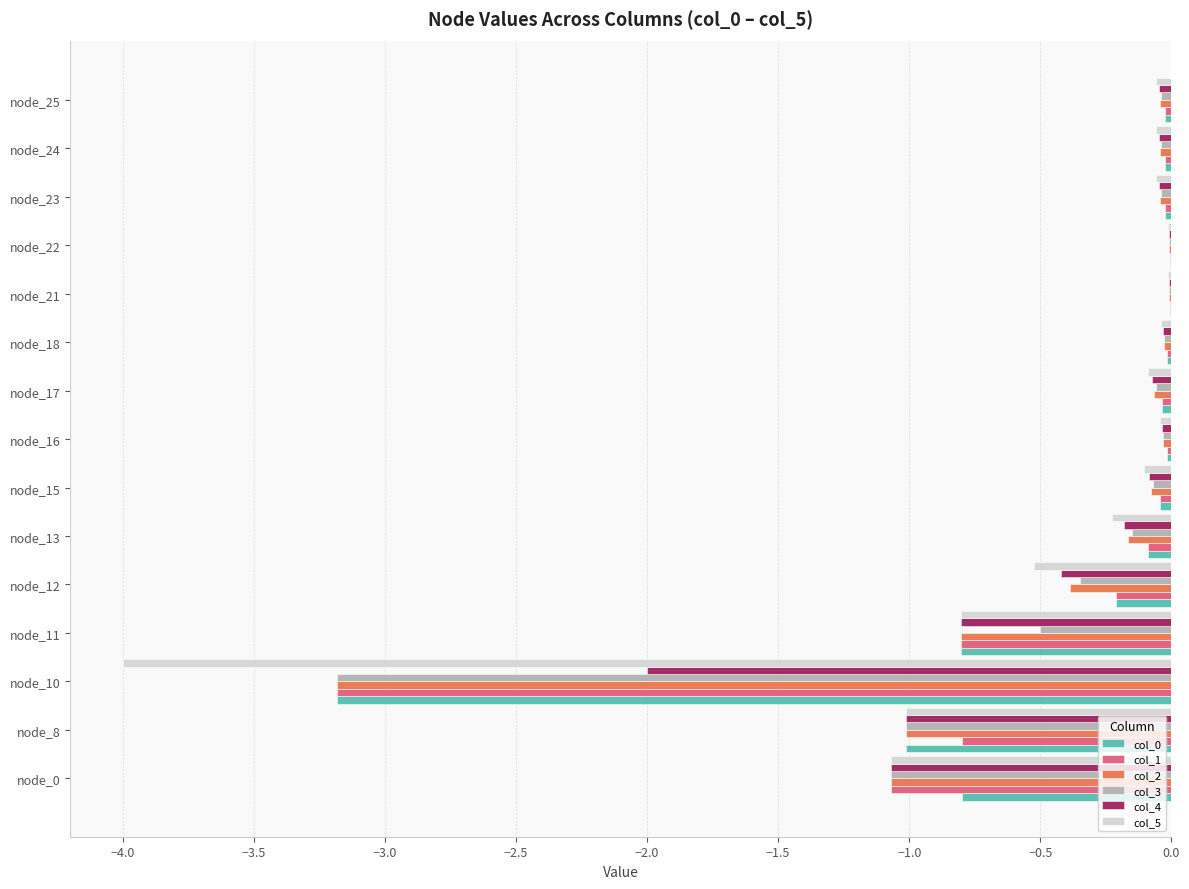

What is the sum of all col_0 values?

-6.3